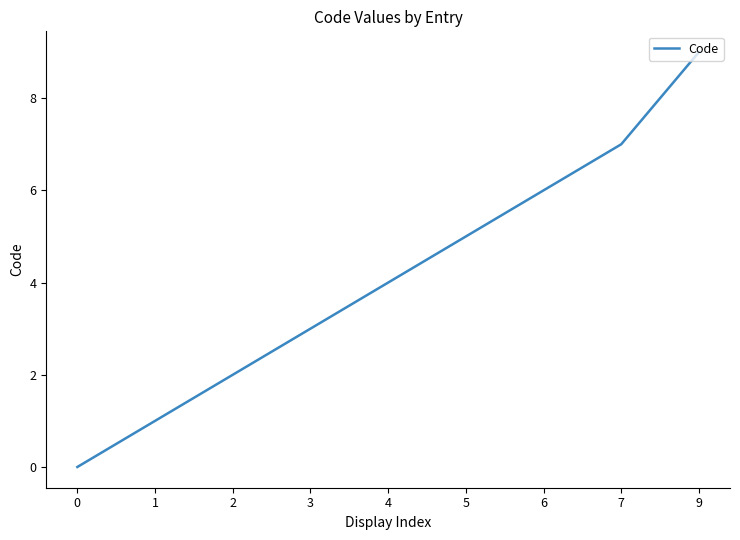

At which label is the value closest to 4?

4